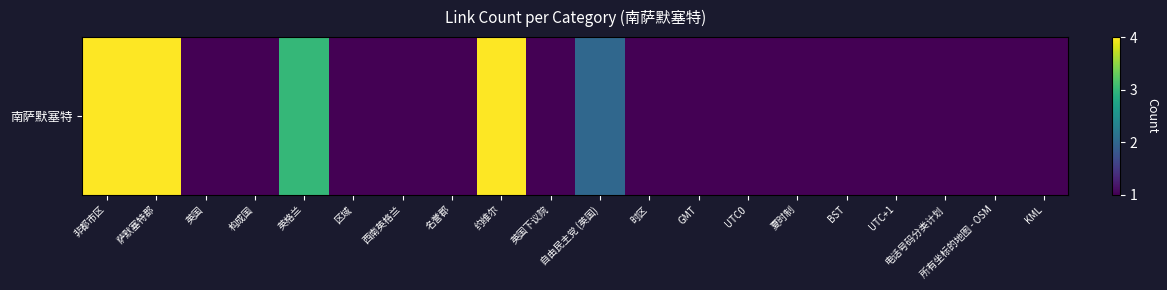

What value does the data have at 萨默塞特郡?

4